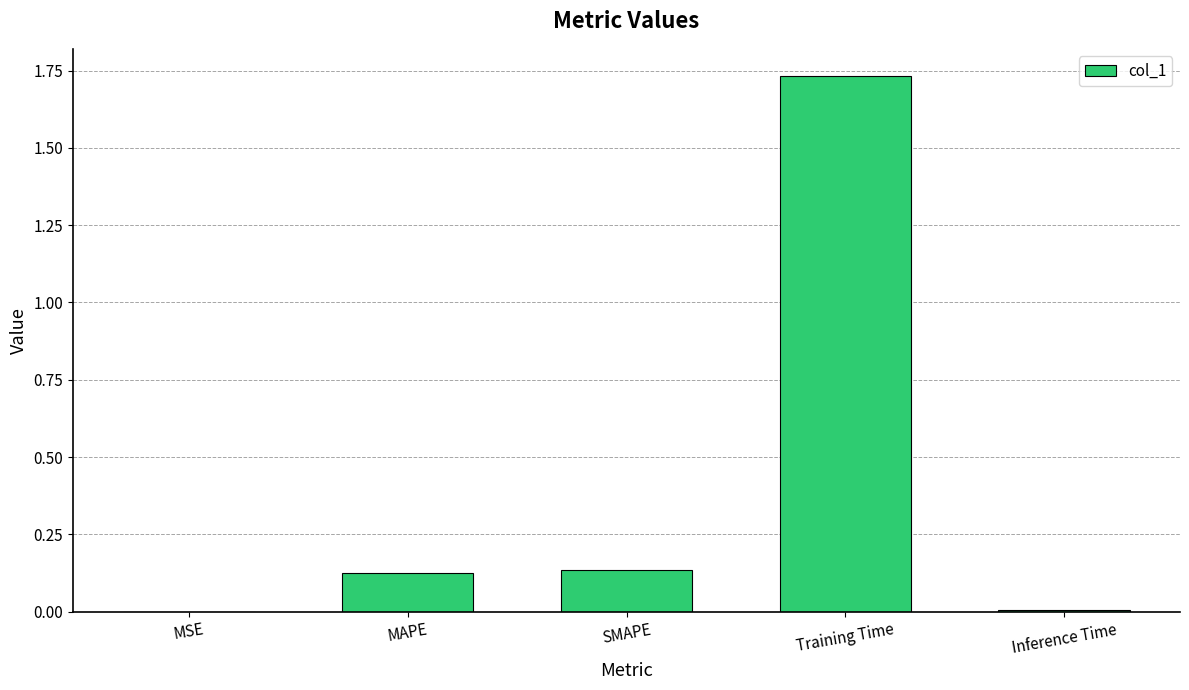

The chart shows a value of 0.0 at MAPE. True or false?

False